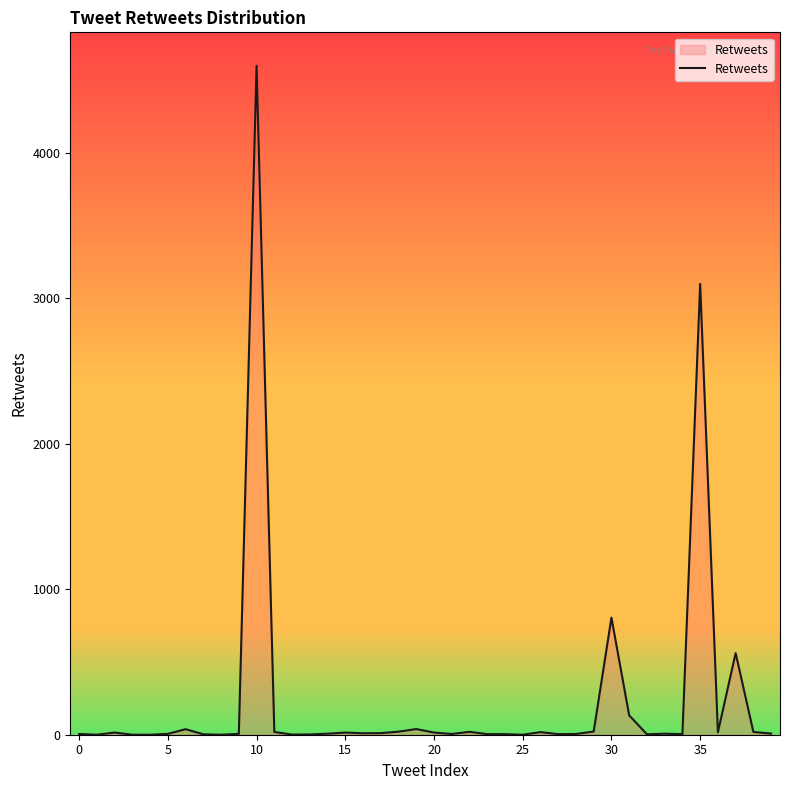

What is the difference between the maximum and minimum values?

4600